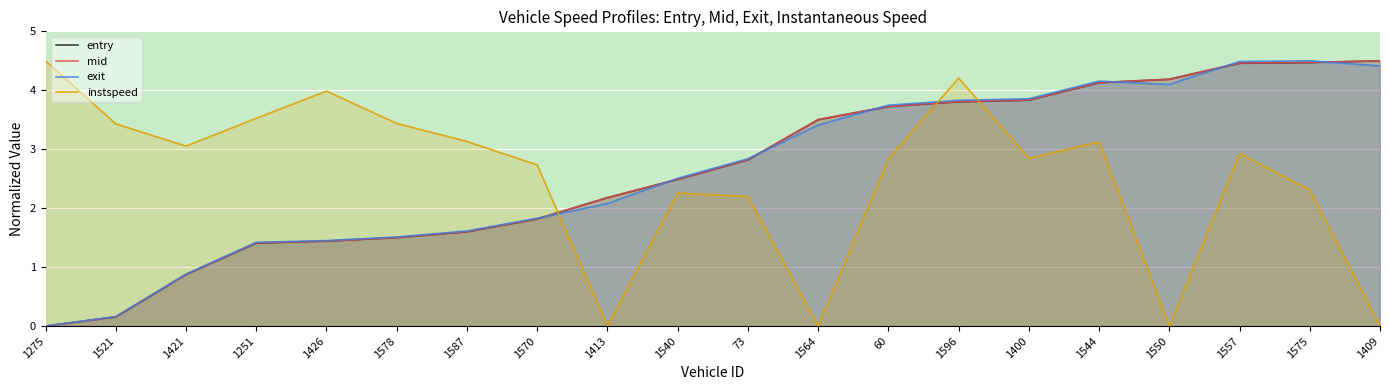

Is it true that entry equals 2.6 at 1578?

False